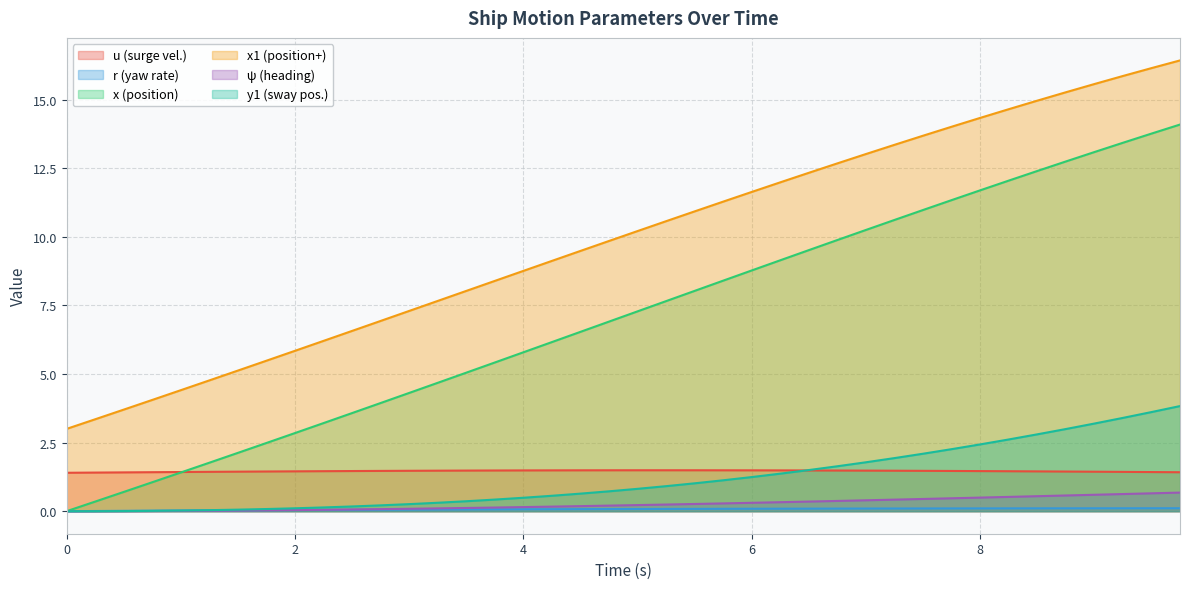

At how many categories does at least one series exceed 0?

40